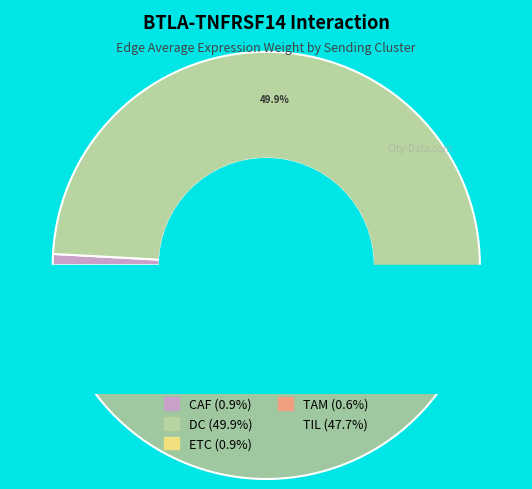

How many segments does this pie chart have?

5